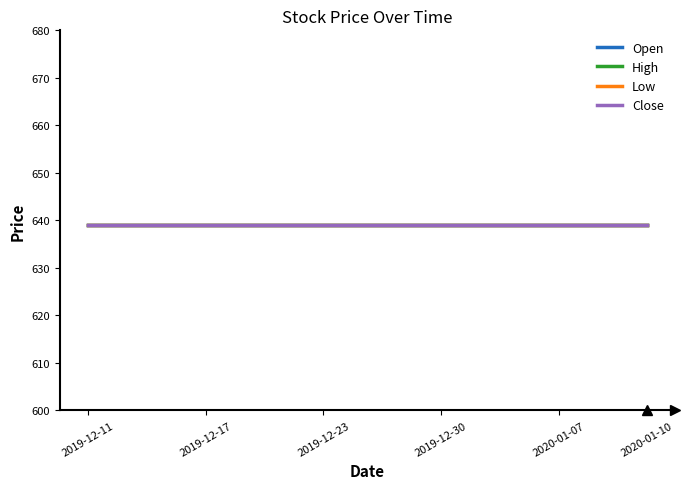

True or false: Close and Low intersect in this chart.

False